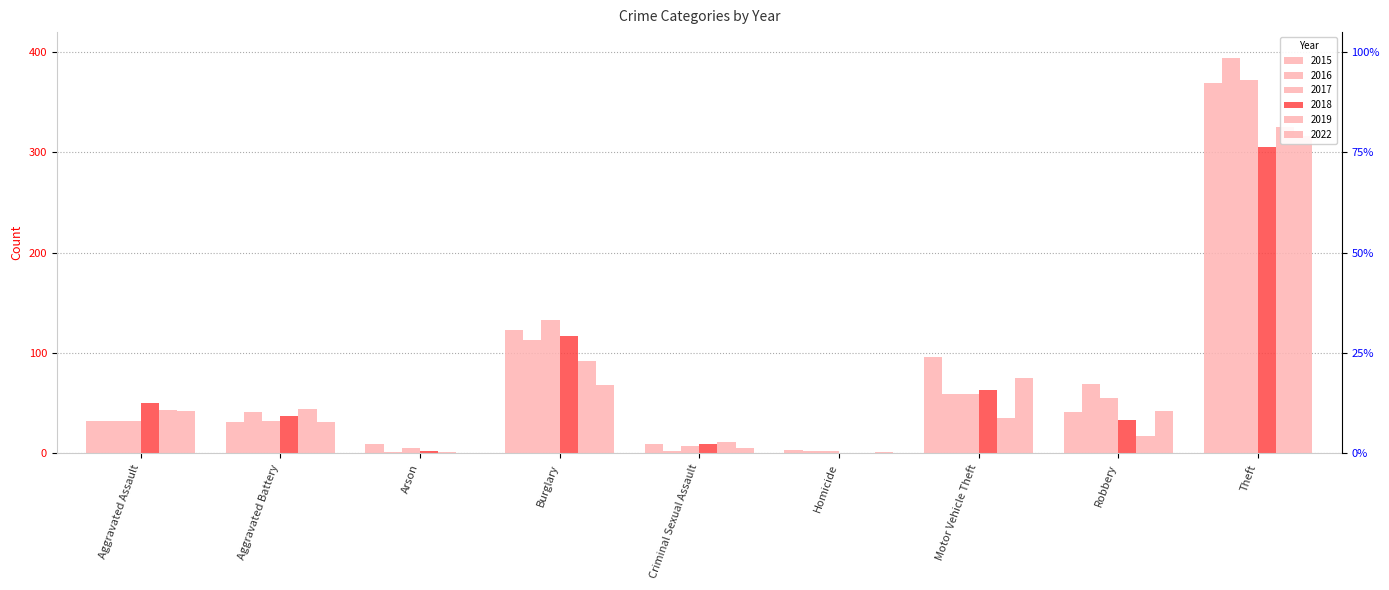

What position from the right is Aggravated Assault?

9